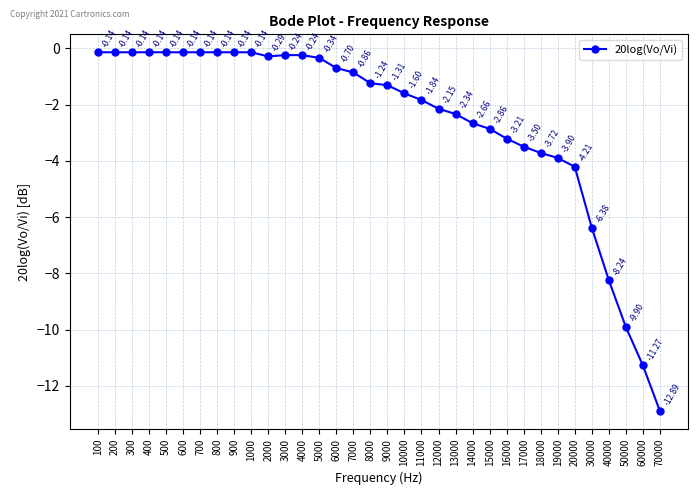

What is the difference between the values at 11000 and 13000?

0.5